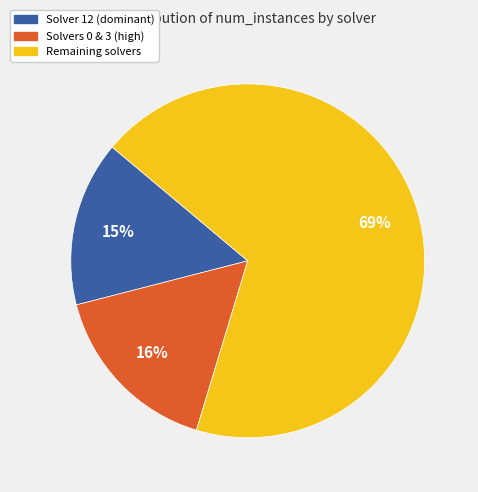

How many segments does this pie chart have?

3